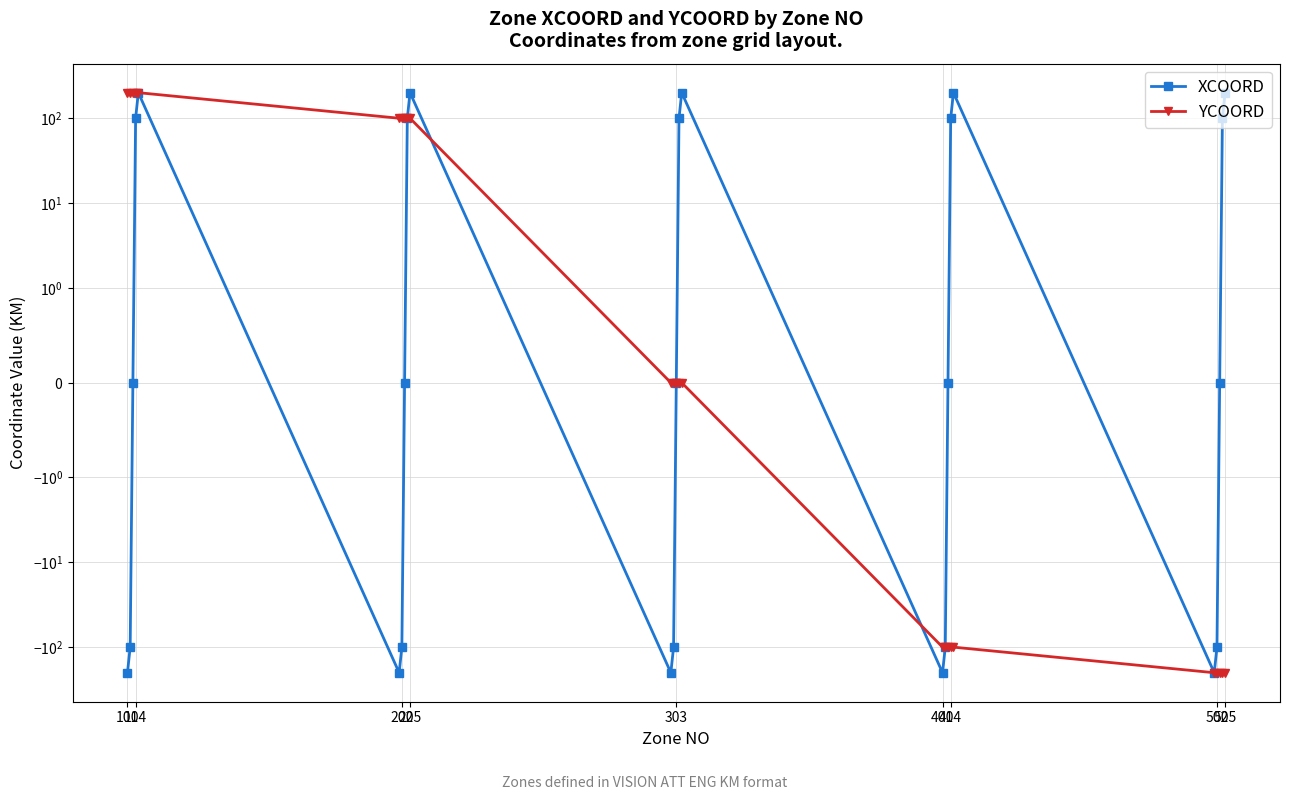

Which label corresponds to the largest value in the chart?

303